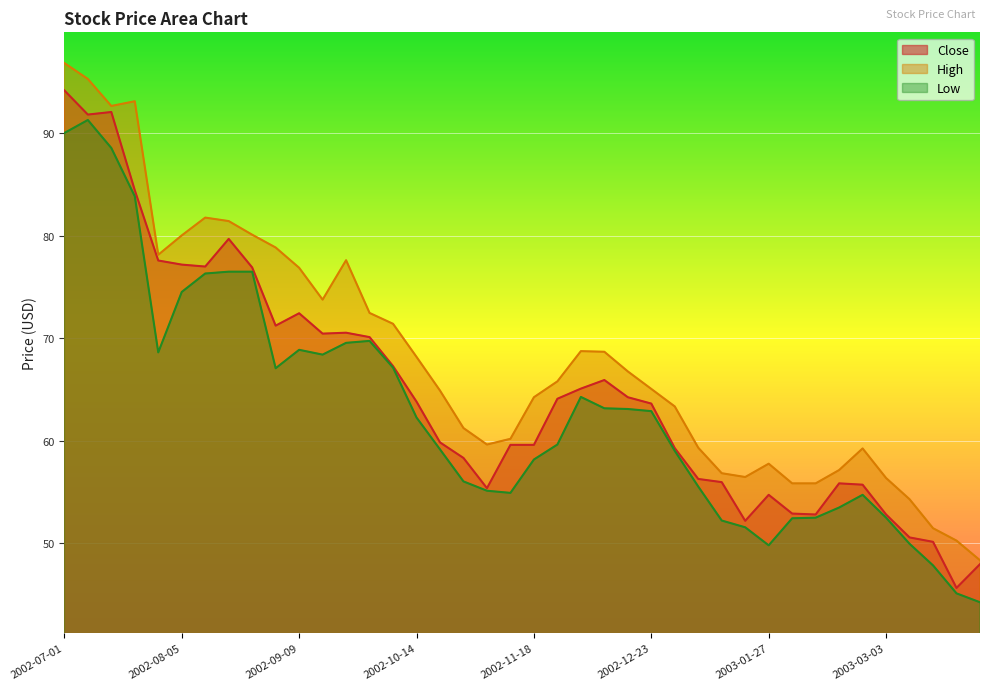

What is the value of the Close point at the 22nd from the left?

64.1